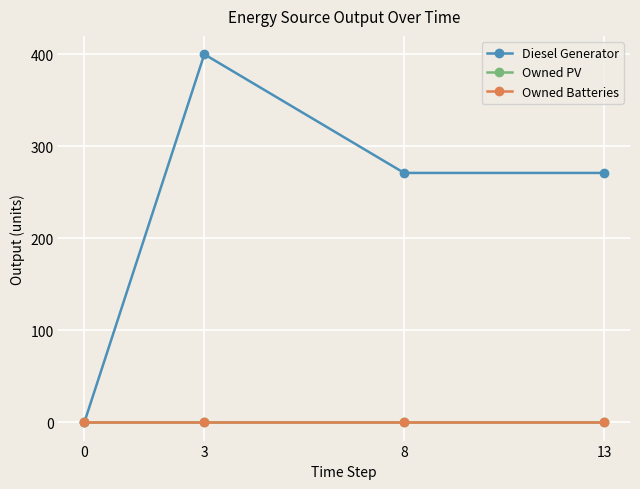

Is this an area chart (filled region under the line)?

No